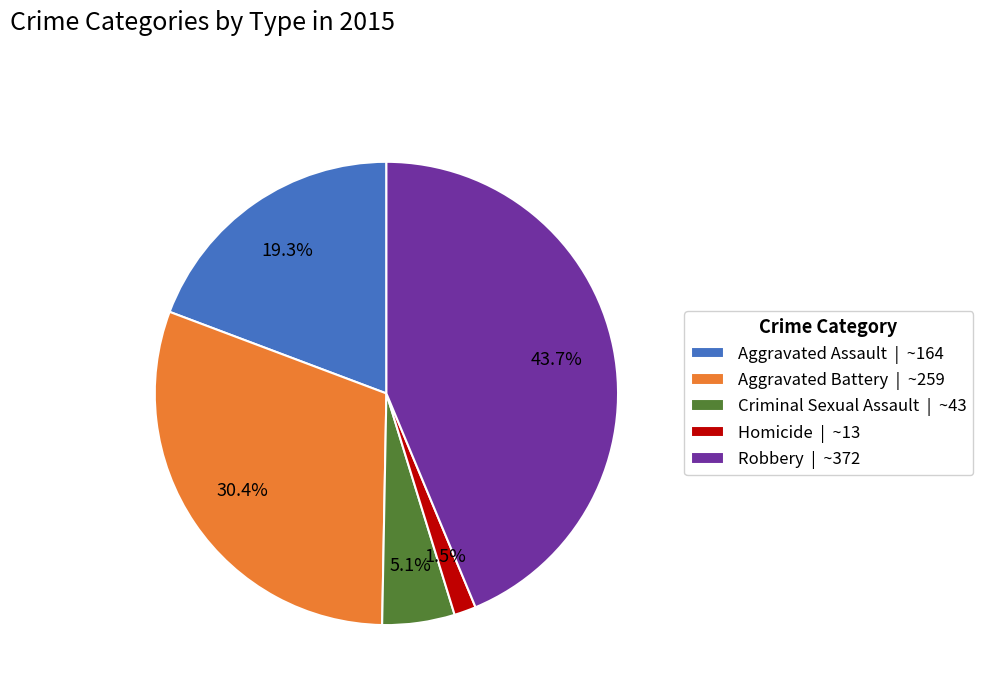

What percentage is NOT represented by Homicide?

98.5%